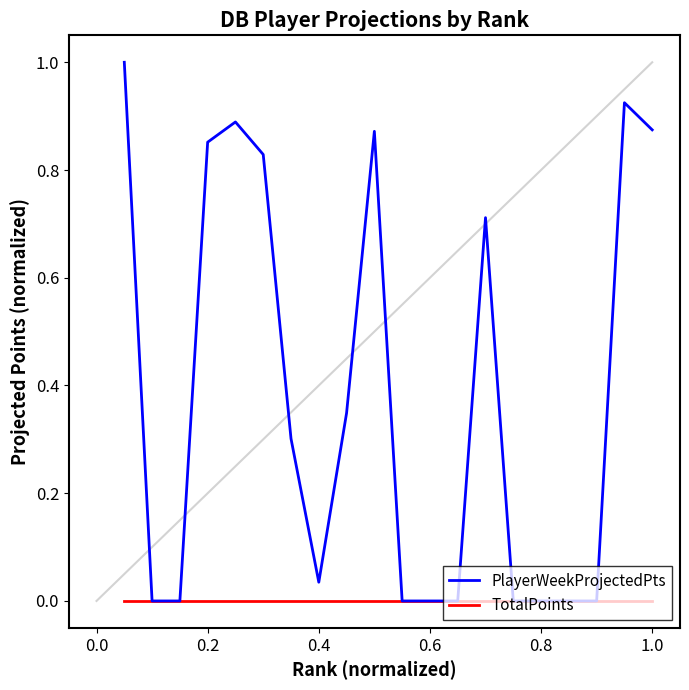

Rank the series by their average value, from lowest to highest.

TotalPoints, PlayerWeekProjectedPts